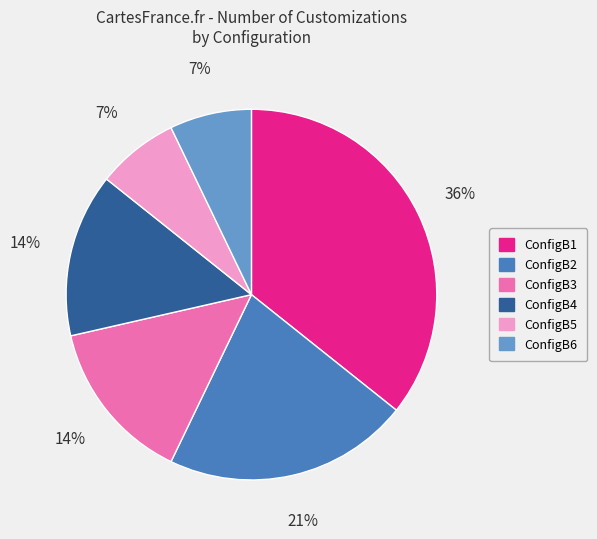

To the nearest percent, what is the difference between the ConfigB3 and ConfigB5 slice percentages?

7%